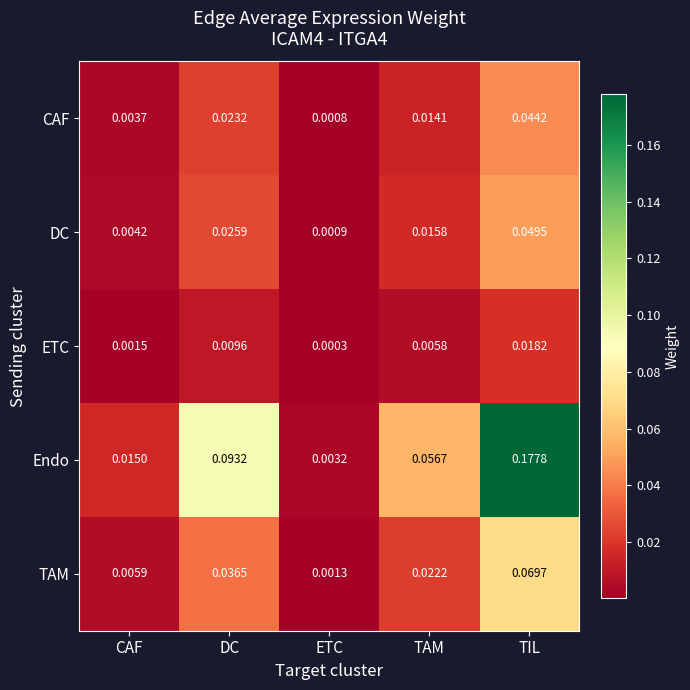

Which category has the highest value in the DC series?

TIL